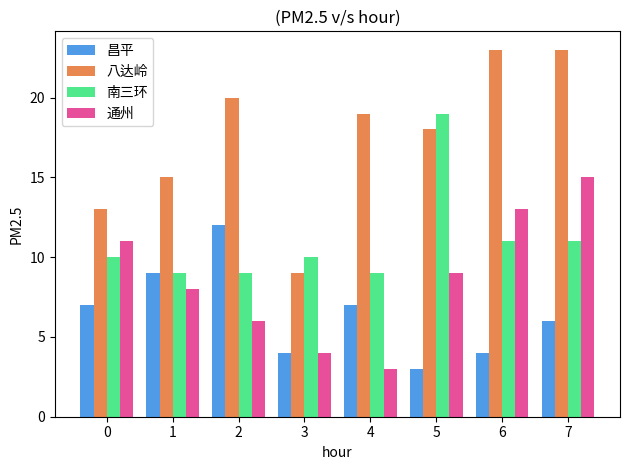

How many data points does each series have?

8